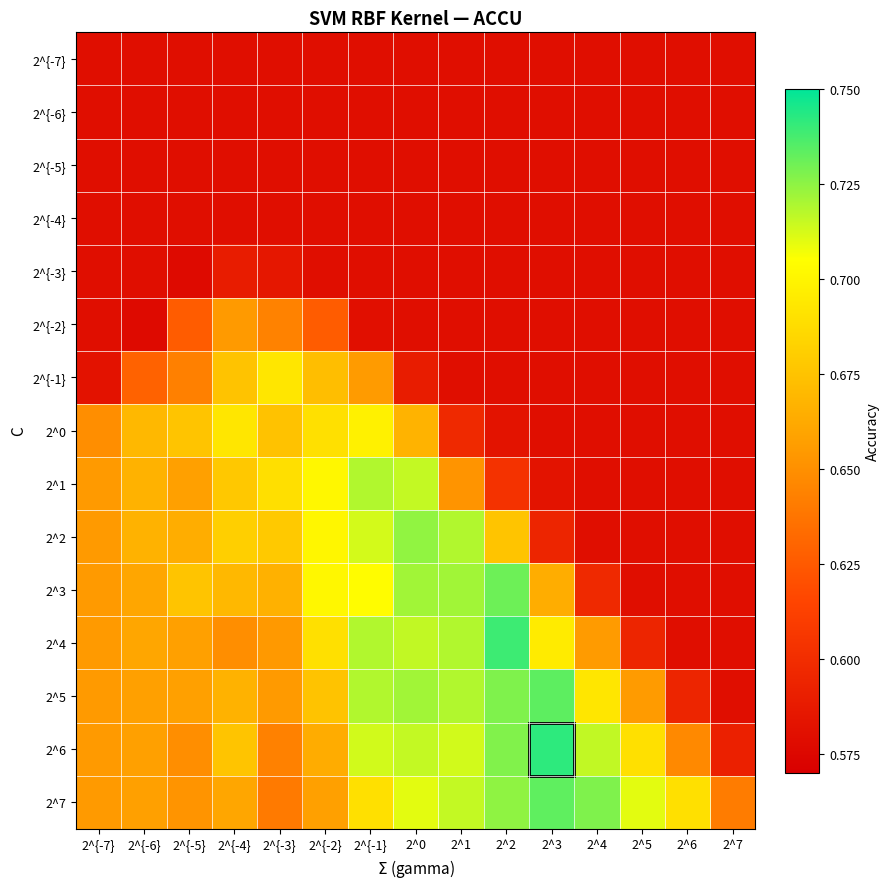

Reading left to right, list all the values displayed in this chart.

2^{-7}: 2^{-7}=0.6	2^{-6}=0.6	2^{-5}=0.6	2^{-4}=0.6	2^{-3}=0.6	2^{-2}=0.6	2^{-1}=0.6	2^0=0.6	2^1=0.6	2^2=0.6	2^3=0.6	2^4=0.6	2^5=0.6	2^6=0.6	2^7=0.6
2^{-6}: 2^{-7}=0.6	2^{-6}=0.6	2^{-5}=0.6	2^{-4}=0.6	2^{-3}=0.6	2^{-2}=0.6	2^{-1}=0.6	2^0=0.6	2^1=0.6	2^2=0.6	2^3=0.6	2^4=0.6	2^5=0.6	2^6=0.6	2^7=0.6
2^{-5}: 2^{-7}=0.6	2^{-6}=0.6	2^{-5}=0.6	2^{-4}=0.6	2^{-3}=0.6	2^{-2}=0.6	2^{-1}=0.6	2^0=0.6	2^1=0.6	2^2=0.6	2^3=0.6	2^4=0.6	2^5=0.6	2^6=0.6	2^7=0.6
2^{-4}: 2^{-7}=0.6	2^{-6}=0.6	2^{-5}=0.6	2^{-4}=0.6	2^{-3}=0.6	2^{-2}=0.6	2^{-1}=0.6	2^0=0.6	2^1=0.6	2^2=0.6	2^3=0.6	2^4=0.6	2^5=0.6	2^6=0.6	2^7=0.6
2^{-3}: 2^{-7}=0.6	2^{-6}=0.6	2^{-5}=0.6	2^{-4}=0.6	2^{-3}=0.6	2^{-2}=0.6	2^{-1}=0.6	2^0=0.6	2^1=0.6	2^2=0.6	2^3=0.6	2^4=0.6	2^5=0.6	2^6=0.6	2^7=0.6
2^{-2}: 2^{-7}=0.6	2^{-6}=0.6	2^{-5}=0.6	2^{-4}=0.7	2^{-3}=0.6	2^{-2}=0.6	2^{-1}=0.6	2^0=0.6	2^1=0.6	2^2=0.6	2^3=0.6	2^4=0.6	2^5=0.6	2^6=0.6	2^7=0.6
2^{-1}: 2^{-7}=0.6	2^{-6}=0.6	2^{-5}=0.6	2^{-4}=0.7	2^{-3}=0.7	2^{-2}=0.7	2^{-1}=0.7	2^0=0.6	2^1=0.6	2^2=0.6	2^3=0.6	2^4=0.6	2^5=0.6	2^6=0.6	2^7=0.6
2^0: 2^{-7}=0.6	2^{-6}=0.7	2^{-5}=0.7	2^{-4}=0.7	2^{-3}=0.7	2^{-2}=0.7	2^{-1}=0.7	2^0=0.7	2^1=0.6	2^2=0.6	2^3=0.6	2^4=0.6	2^5=0.6	2^6=0.6	2^7=0.6
2^1: 2^{-7}=0.7	2^{-6}=0.7	2^{-5}=0.7	2^{-4}=0.7	2^{-3}=0.7	2^{-2}=0.7	2^{-1}=0.7	2^0=0.7	2^1=0.7	2^2=0.6	2^3=0.6	2^4=0.6	2^5=0.6	2^6=0.6	2^7=0.6
2^2: 2^{-7}=0.7	2^{-6}=0.7	2^{-5}=0.7	2^{-4}=0.7	2^{-3}=0.7	2^{-2}=0.7	2^{-1}=0.7	2^0=0.7	2^1=0.7	2^2=0.7	2^3=0.6	2^4=0.6	2^5=0.6	2^6=0.6	2^7=0.6
2^3: 2^{-7}=0.7	2^{-6}=0.7	2^{-5}=0.7	2^{-4}=0.7	2^{-3}=0.7	2^{-2}=0.7	2^{-1}=0.7	2^0=0.7	2^1=0.7	2^2=0.7	2^3=0.7	2^4=0.6	2^5=0.6	2^6=0.6	2^7=0.6
2^4: 2^{-7}=0.7	2^{-6}=0.7	2^{-5}=0.7	2^{-4}=0.6	2^{-3}=0.7	2^{-2}=0.7	2^{-1}=0.7	2^0=0.7	2^1=0.7	2^2=0.7	2^3=0.7	2^4=0.7	2^5=0.6	2^6=0.6	2^7=0.6
2^5: 2^{-7}=0.7	2^{-6}=0.7	2^{-5}=0.7	2^{-4}=0.7	2^{-3}=0.7	2^{-2}=0.7	2^{-1}=0.7	2^0=0.7	2^1=0.7	2^2=0.7	2^3=0.7	2^4=0.7	2^5=0.7	2^6=0.6	2^7=0.6
2^6: 2^{-7}=0.7	2^{-6}=0.7	2^{-5}=0.6	2^{-4}=0.7	2^{-3}=0.6	2^{-2}=0.7	2^{-1}=0.7	2^0=0.7	2^1=0.7	2^2=0.7	2^3=0.7	2^4=0.7	2^5=0.7	2^6=0.6	2^7=0.6
2^7: 2^{-7}=0.7	2^{-6}=0.7	2^{-5}=0.7	2^{-4}=0.7	2^{-3}=0.6	2^{-2}=0.7	2^{-1}=0.7	2^0=0.7	2^1=0.7	2^2=0.7	2^3=0.7	2^4=0.7	2^5=0.7	2^6=0.7	2^7=0.6